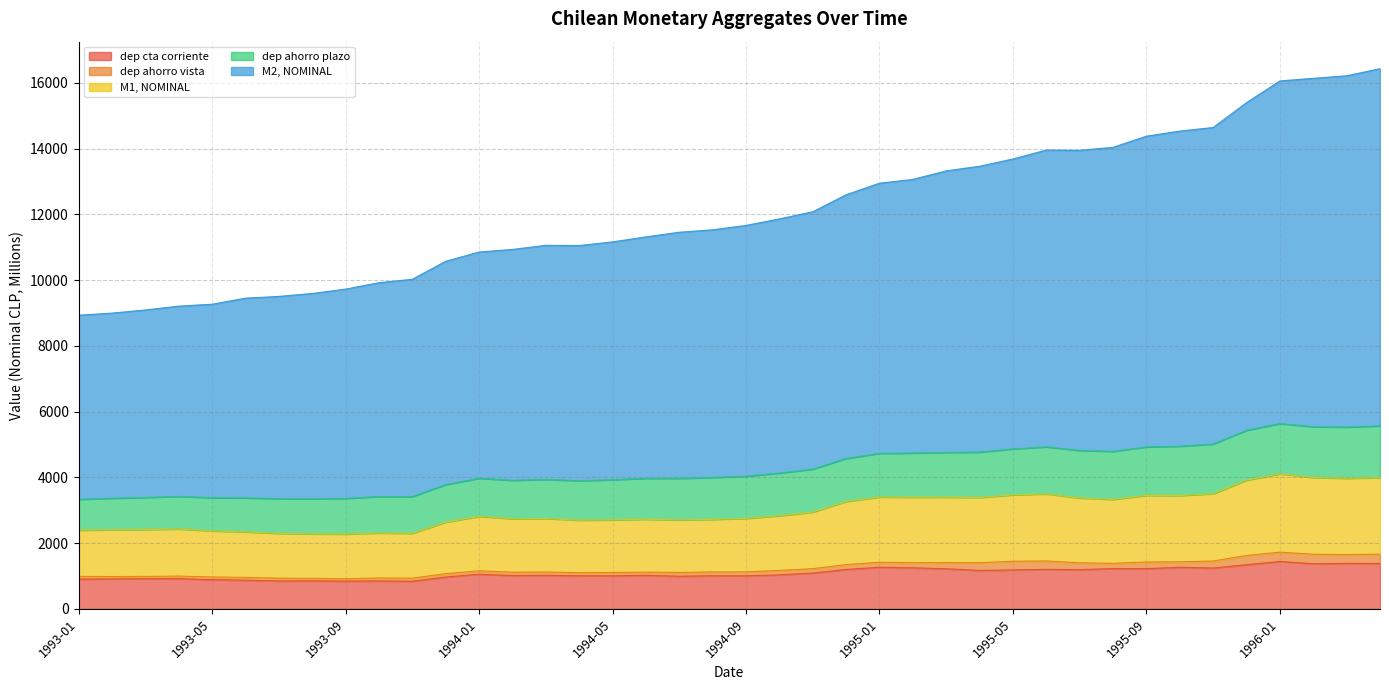

At how many categories does at least one series exceed 3076?

40